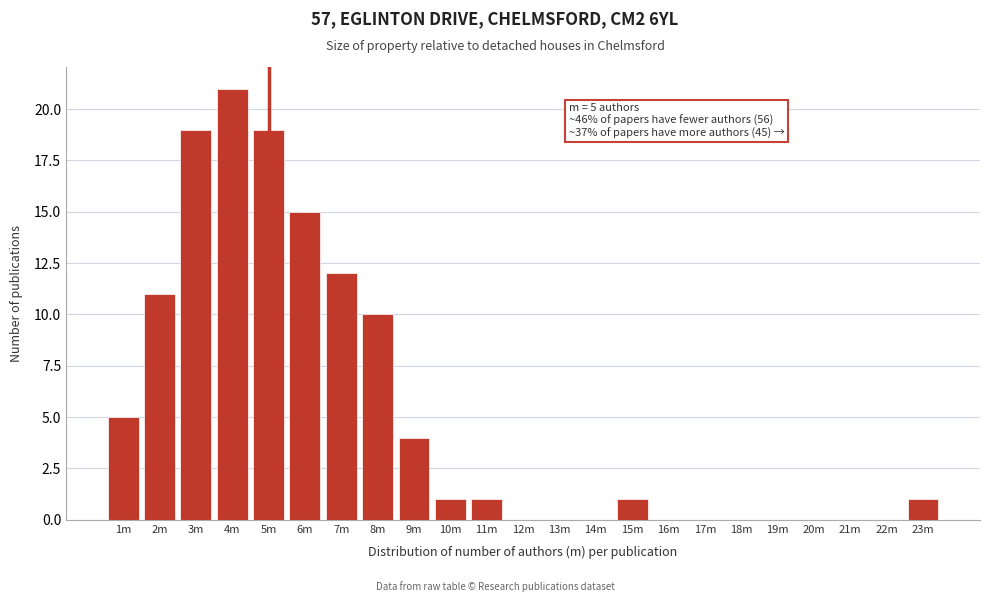

Reading left to right, transcribe all the data shown in this chart.

1m=5	2m=11	3m=19	4m=21	5m=19	6m=15	7m=12	8m=10	9m=4	10m=1	11m=1	12m=0	13m=0	14m=0	15m=1	16m=0	17m=0	18m=0	19m=0	20m=0	21m=0	22m=0	23m=1